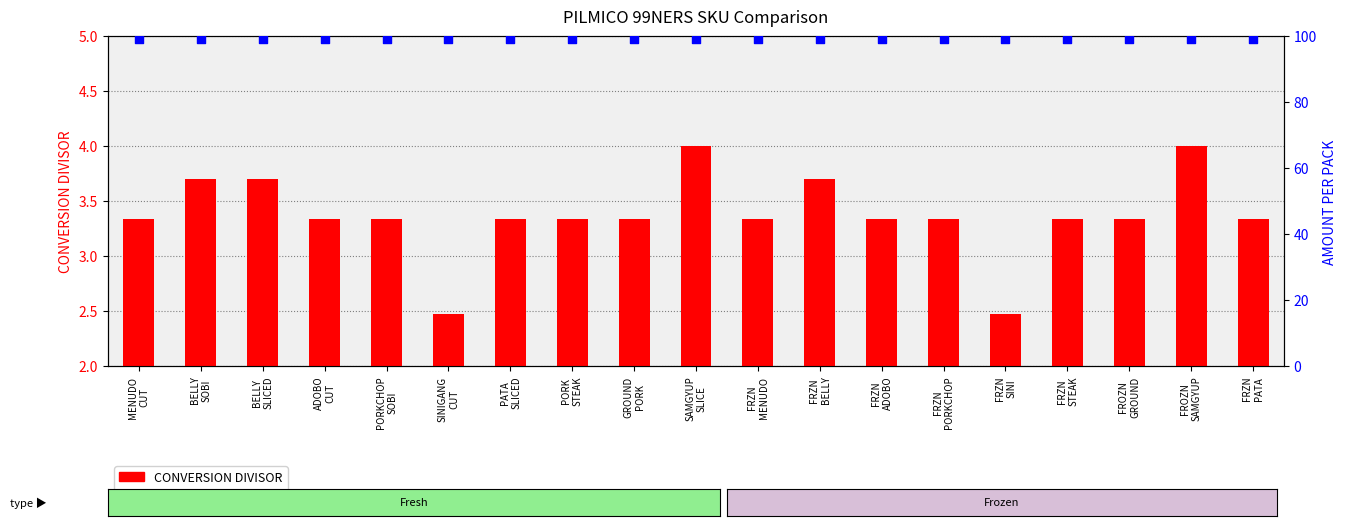

What is the total value across all series at BELLY
SOBI?

102.7